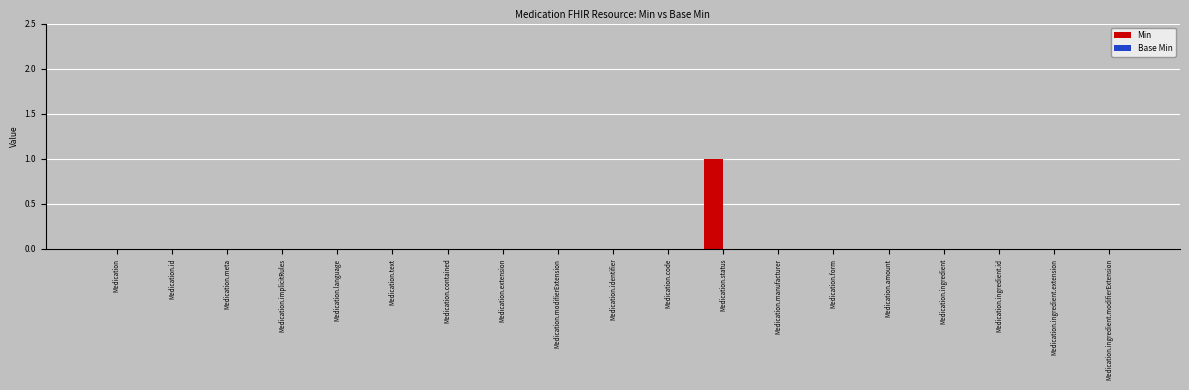

At which category does the chart reach its peak across all series?

Medication.status